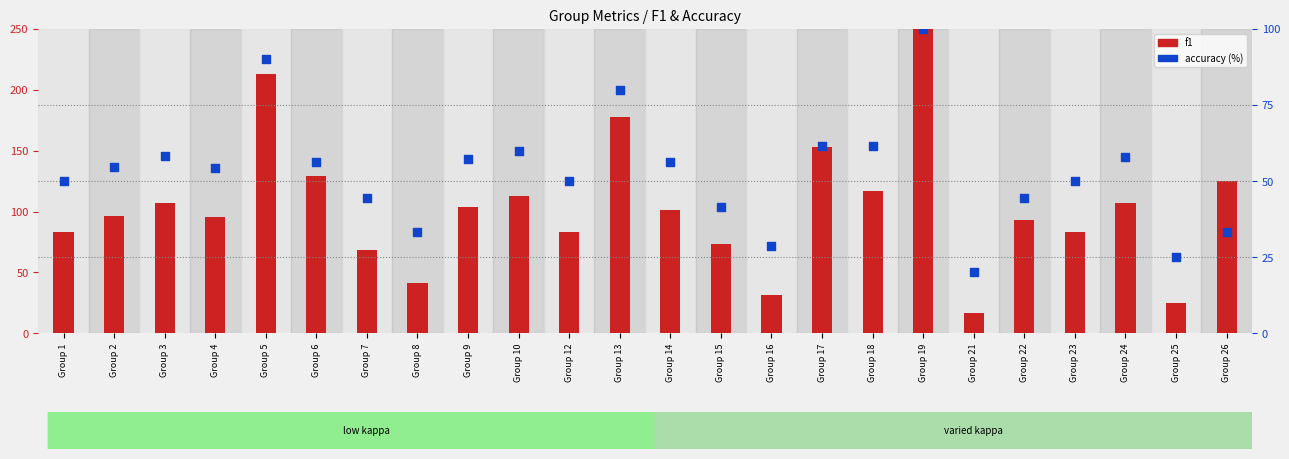

Which series has the largest total across all categories?

f1